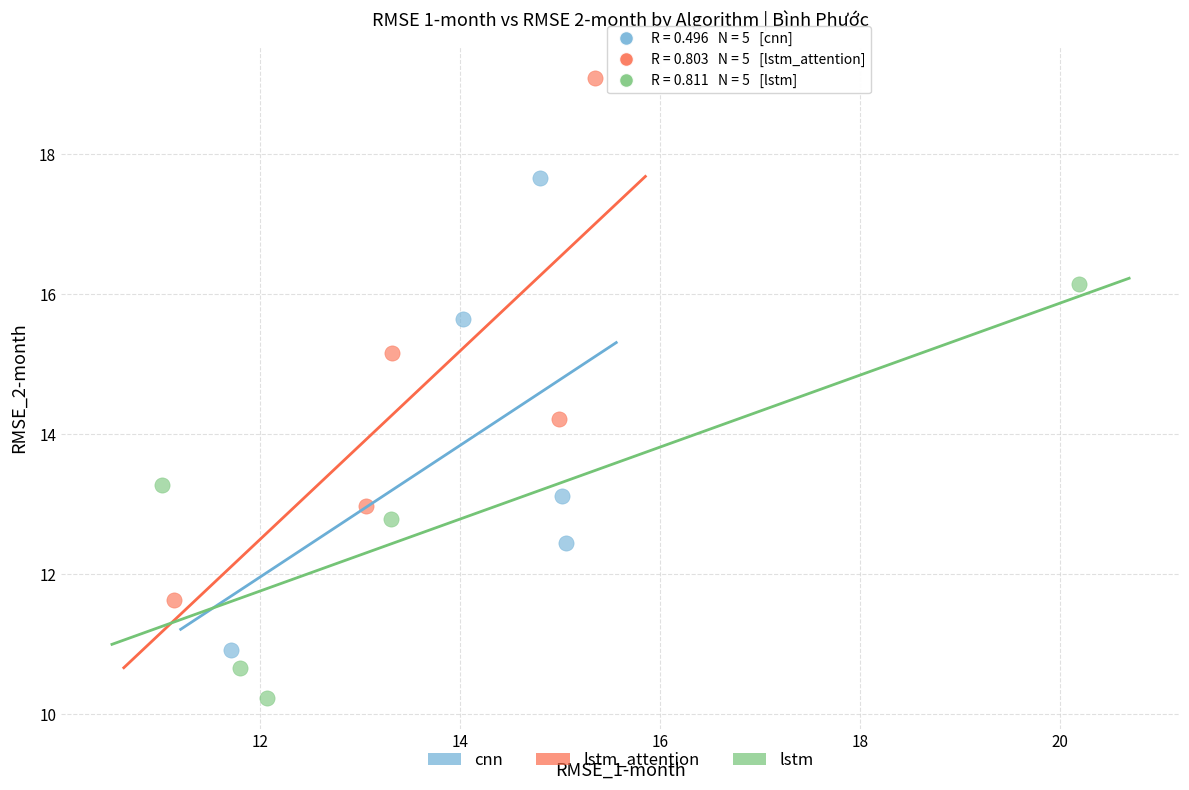

Which series has the widest spread of Y values?

lstm_attention